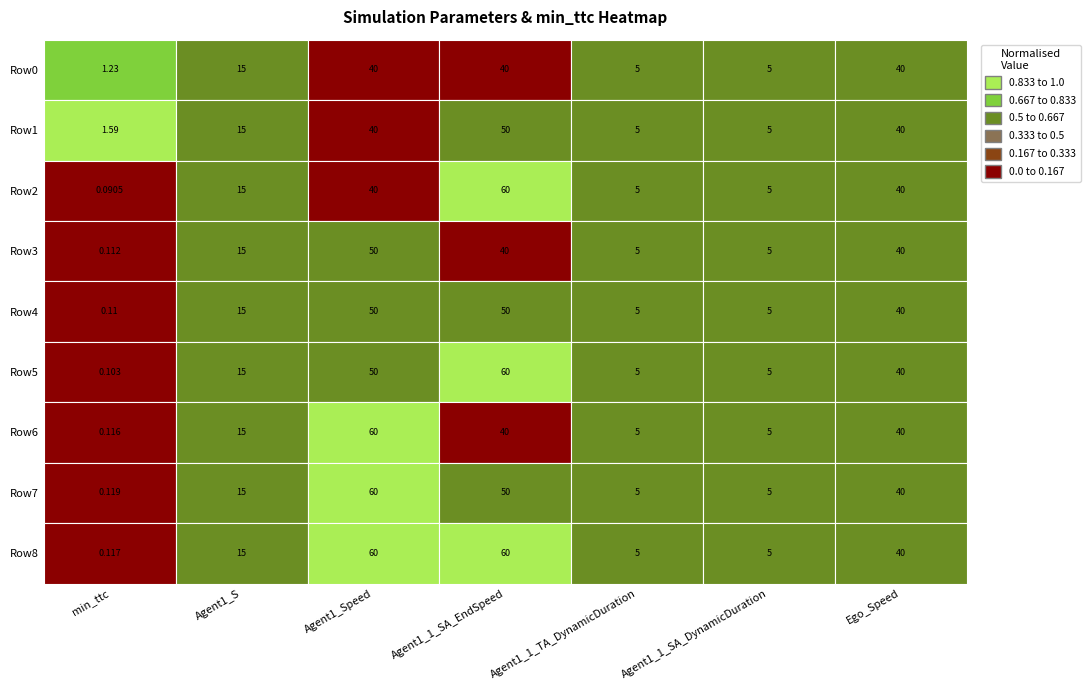

True or false: Agent1_1_SA_DynamicDuration has a value of 5.0 at 1.

True